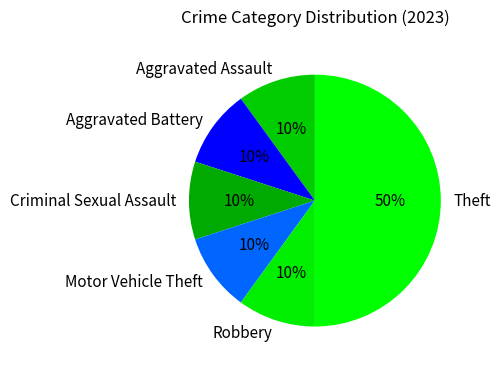

Which slice is the largest?

Theft